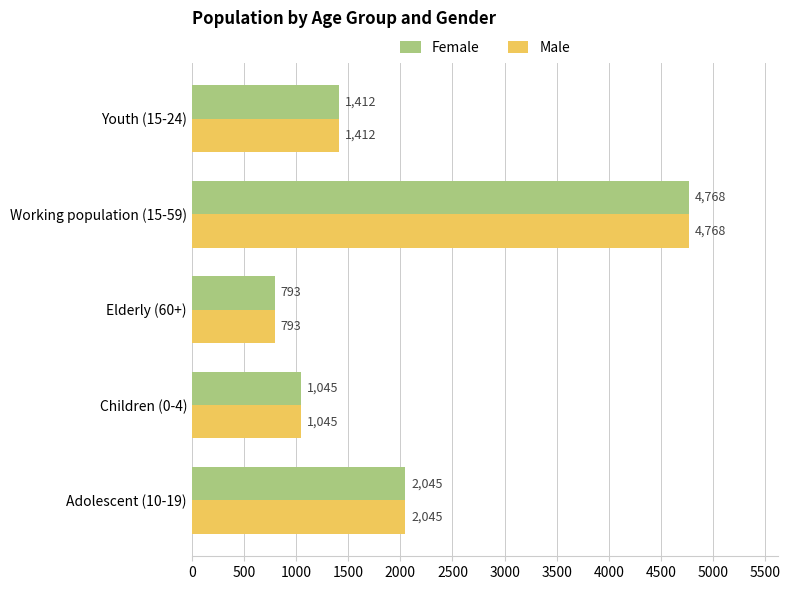

What is the minimum value shown in the chart?

793